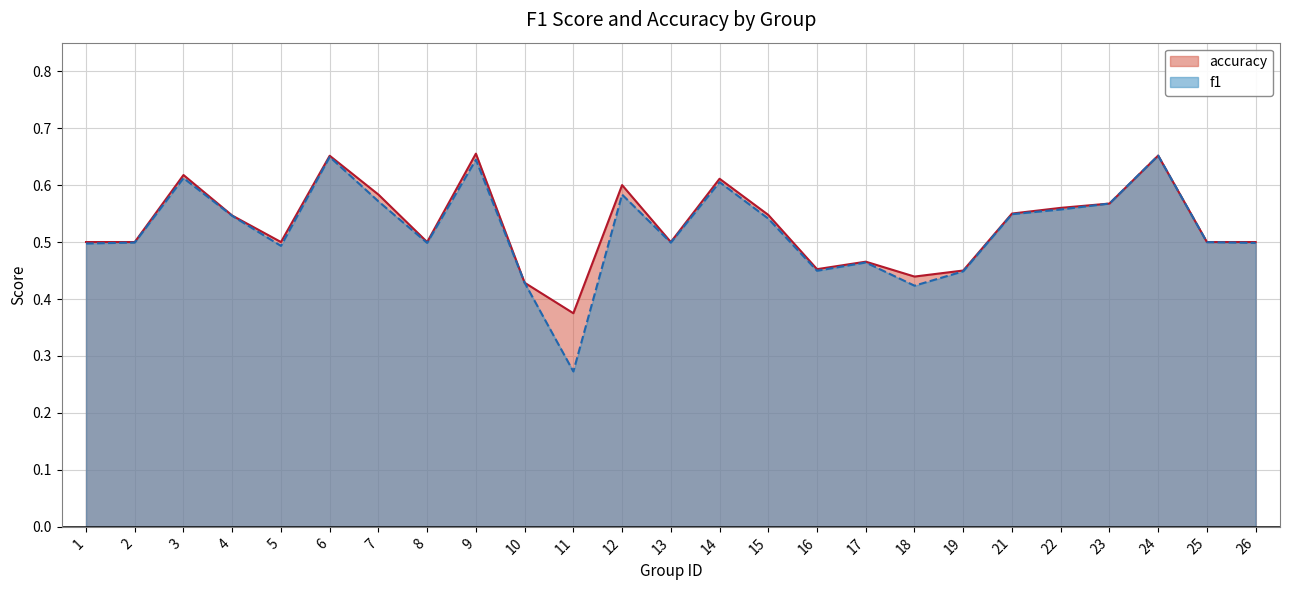

Reading left to right, list all the values displayed in this chart.

f1: 0.5	0.5	0.6	0.5	0.5	0.6	0.6	0.5	0.6	0.4	0.3	0.6	0.5	0.6	0.5	0.4	0.5	0.4	0.4	0.5	0.6	0.6	0.7	0.5	0.5
accuracy: 0.5	0.5	0.6	0.5	0.5	0.7	0.6	0.5	0.7	0.4	0.4	0.6	0.5	0.6	0.5	0.5	0.5	0.4	0.5	0.6	0.6	0.6	0.7	0.5	0.5